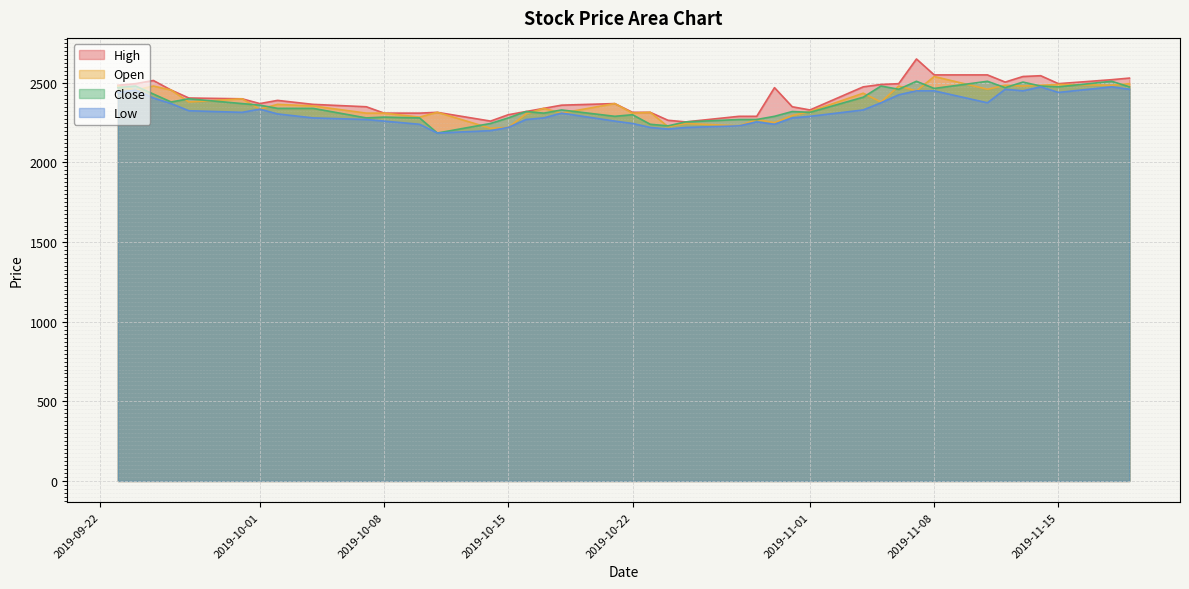

What is the minimum value for Close?

2185